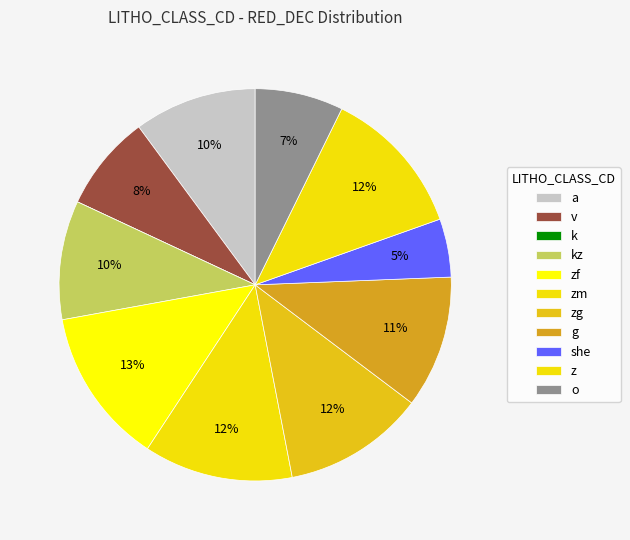

Rank the categories by value from lowest to highest.

k, she, o, v, kz, a, g, zg, zm, z, zf